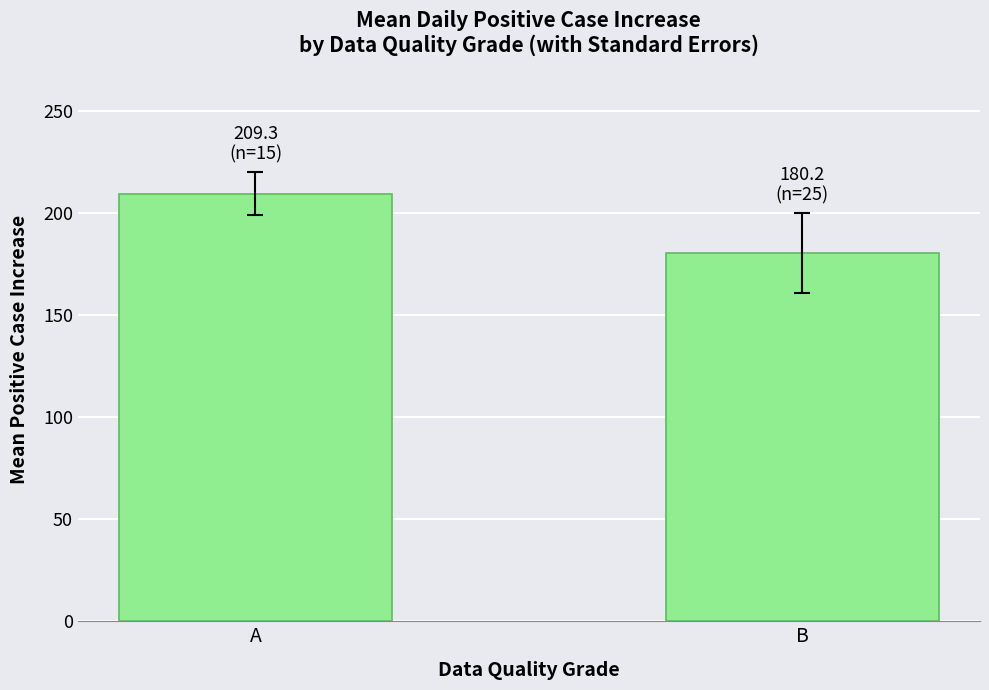

What is the sum of all values?

389.5